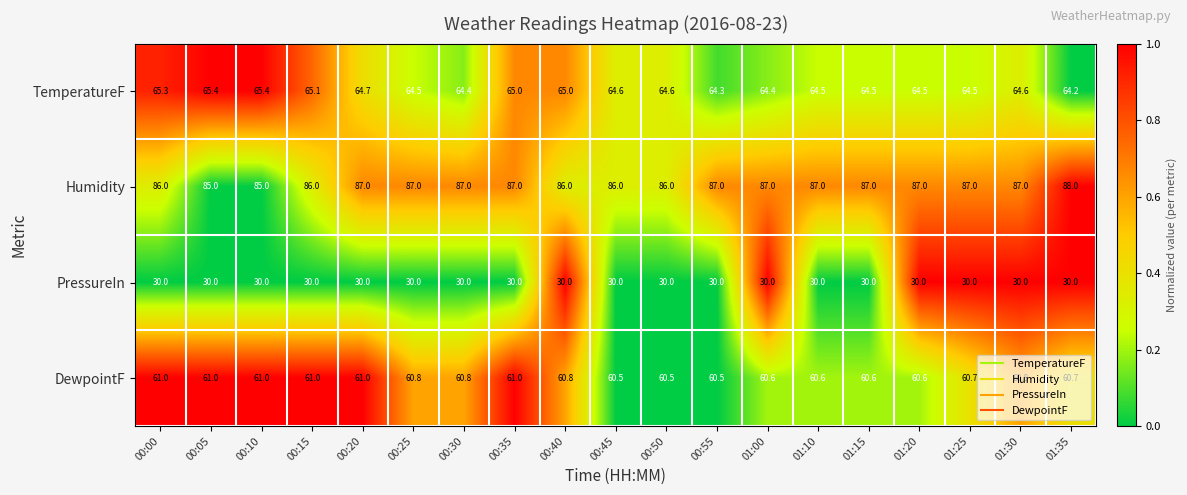

What is the difference between the maximum and minimum values in the Humidity series?

3.0